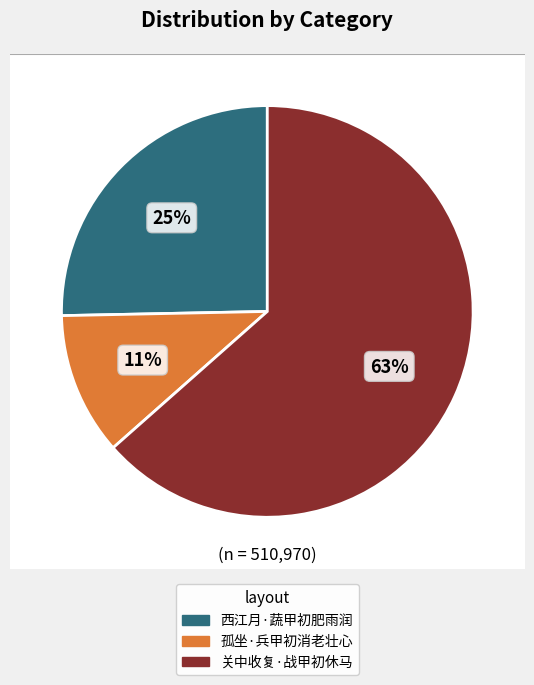

Between 孤坐·兵甲初消老壮心 and 关中收复·战甲初休马, which is larger?

关中收复·战甲初休马